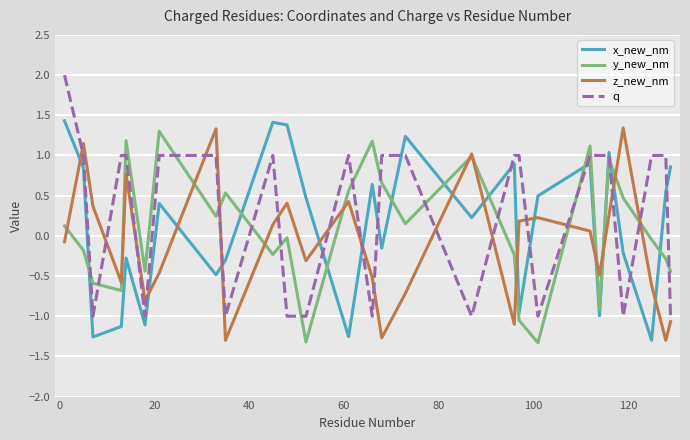

What is the highest value of the z_new_nm series?

1.3